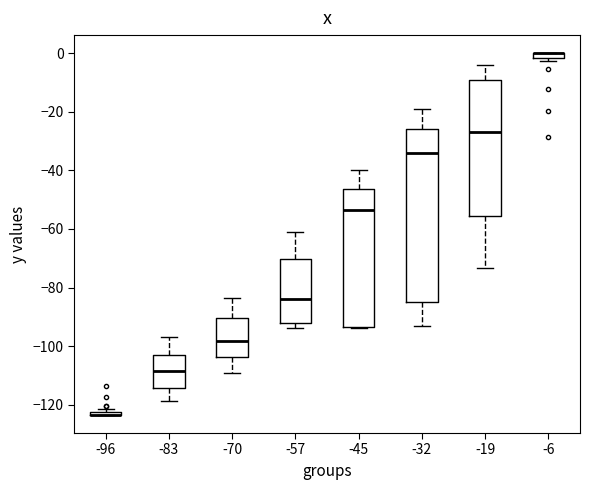

Where is the upper edge of the box at x = -96 on the y-axis? The values are not printed on the chart, so give them approximately, as read against the axis.

-122